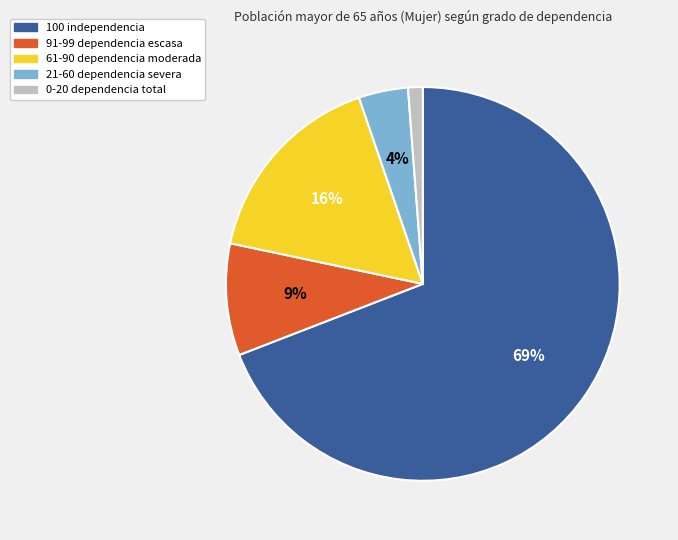

True or false: 100 independencia accounts for 69% of the total.

True